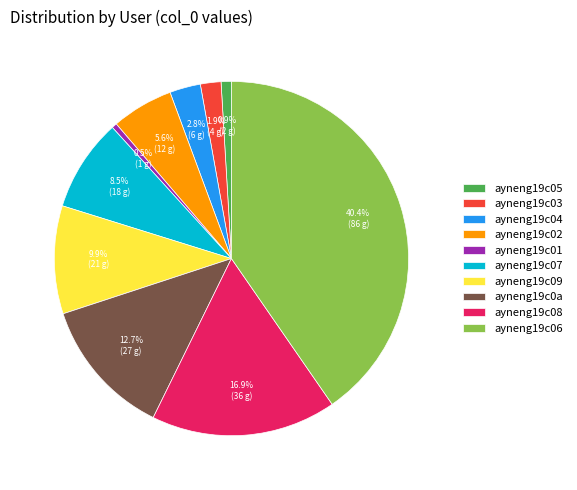

What percentage is the ayneng19c0a slice, to the nearest percent?

13%